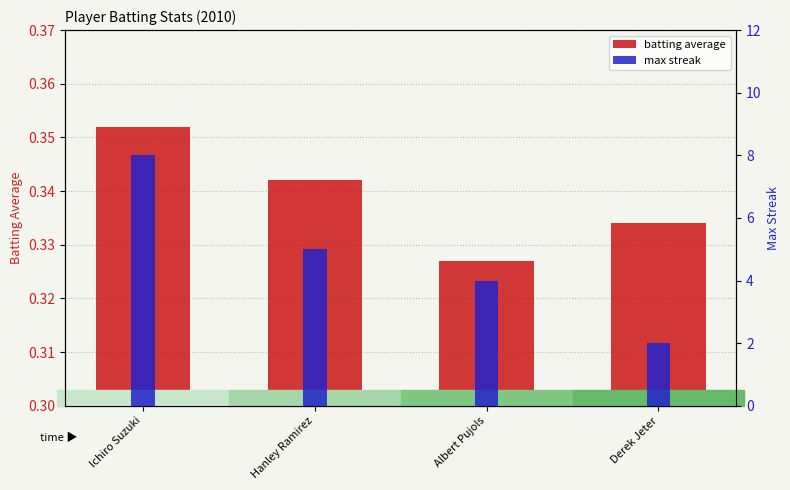

How many Batting Average1 values are between 0 and 1?

4